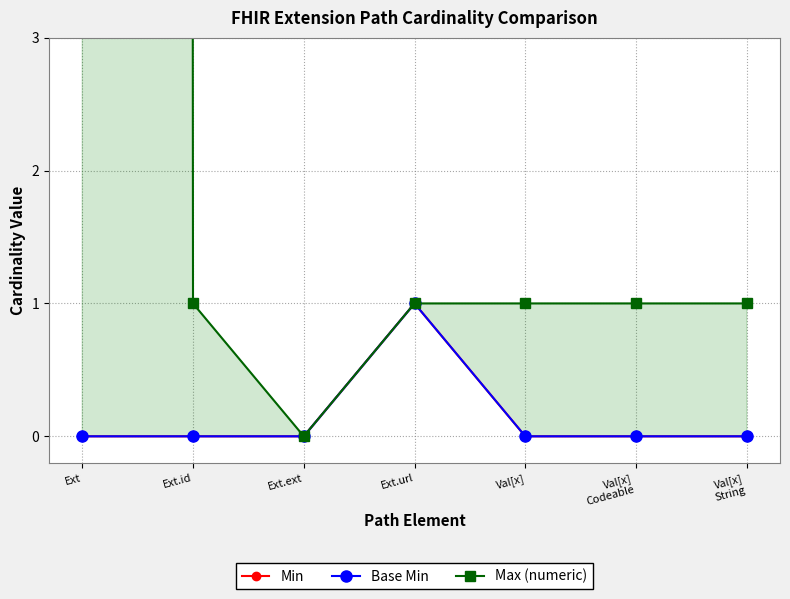

How many lines are shown in the chart?

3